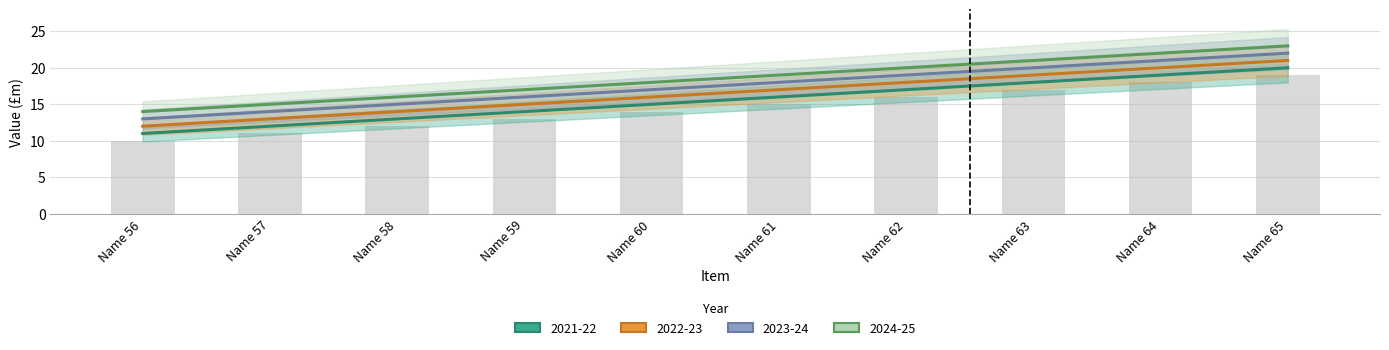

What is the minimum value shown in the chart?

11